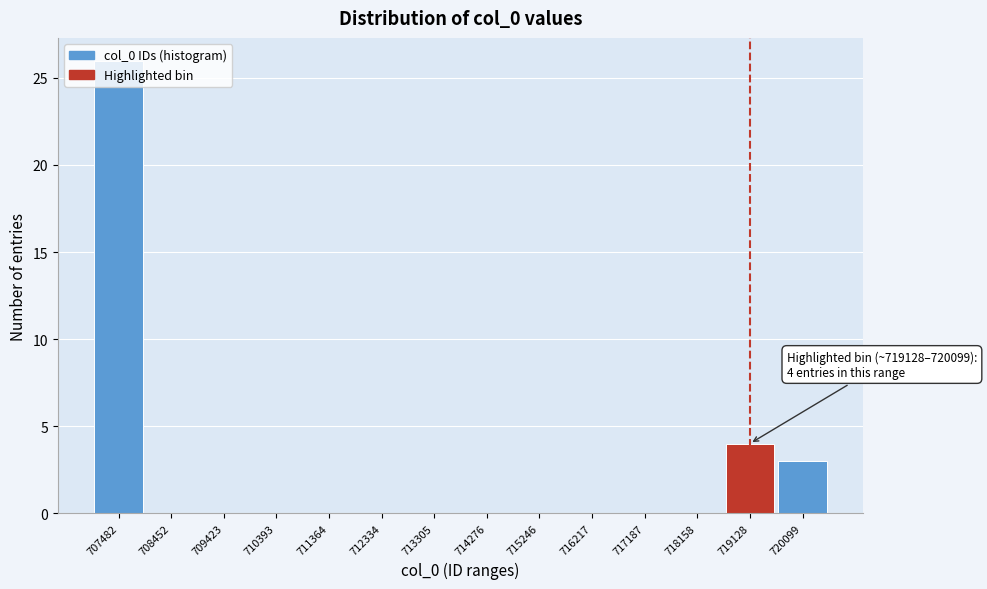

What is the change in value from 713305 to 719128?

+4